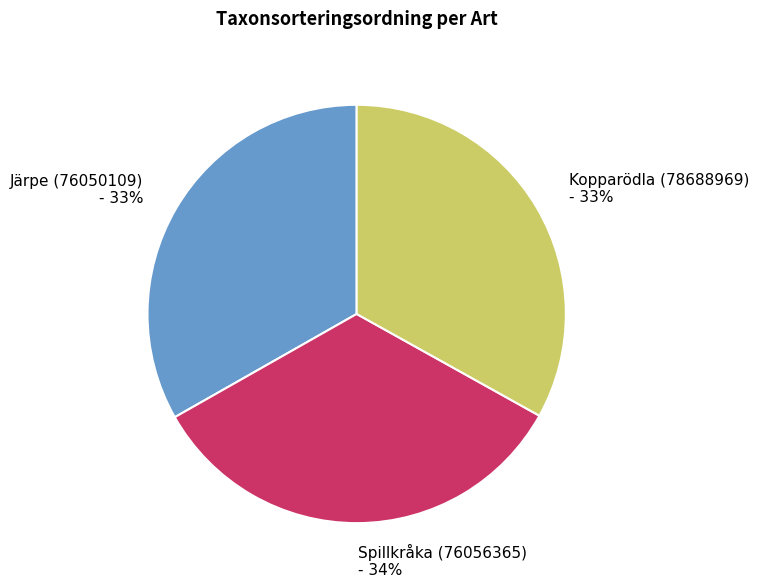

Is the sum of Spillkråka (76056365) and Kopparödla (78688969) greater than half?

Yes